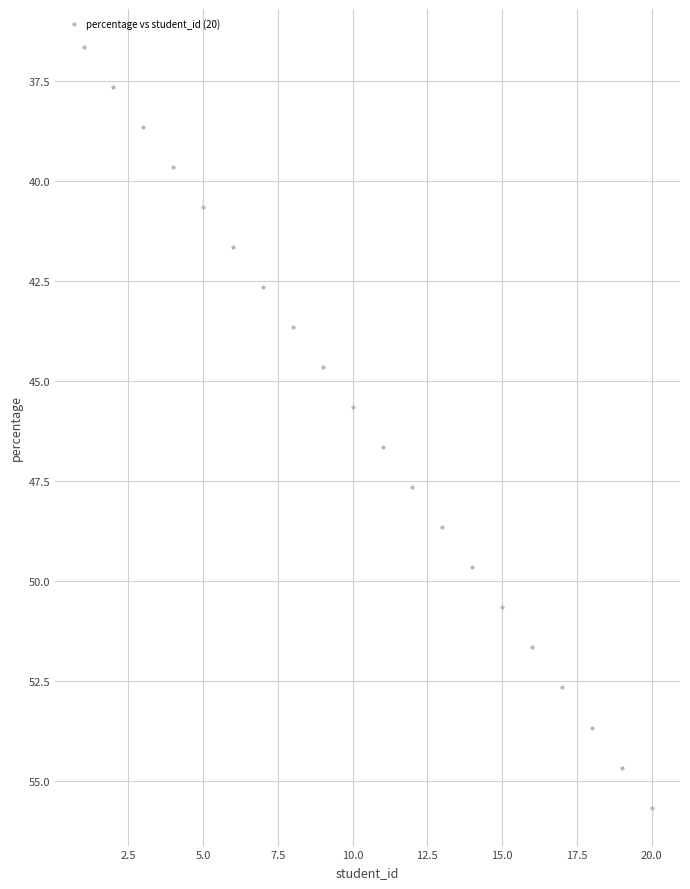

What Y value in the scatter plot is closest to 46?

45.7